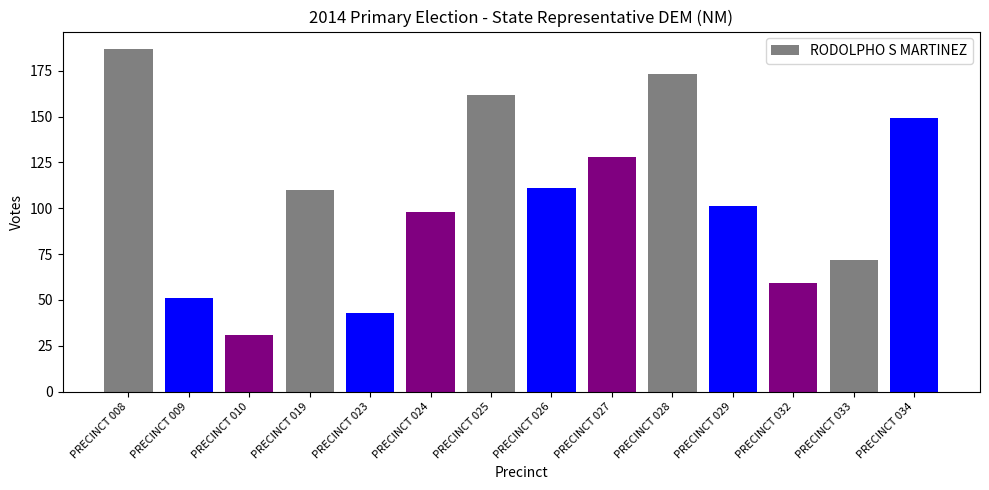

What is the difference between the values at PRECINCT 025 and PRECINCT 009?

111